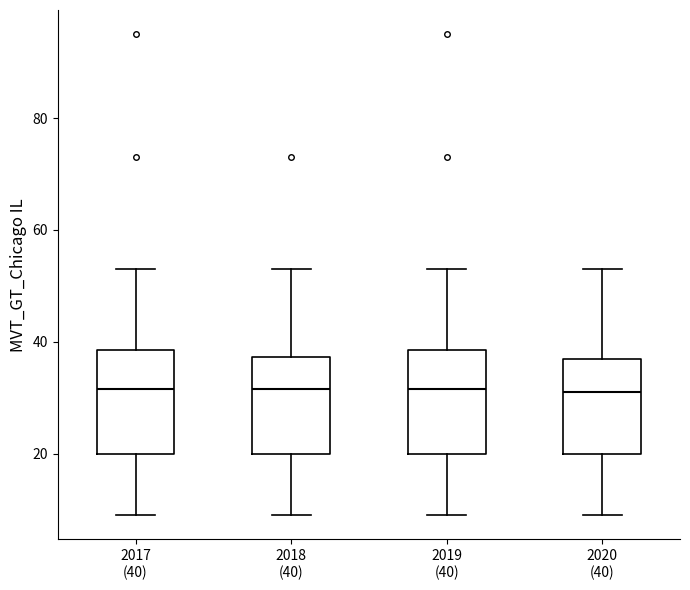

Reading left to right, read every box against the y-axis: the position of its median line, the range the box covers, and the ends of its whiskers. The values are not printed on the chart, so give them approximately, as read against the axis.

2017 (40): median 32, box 20 to 38, whiskers 10 to 54
2018 (40): median 32, box 20 to 38, whiskers 10 to 54
2019 (40): median 32, box 20 to 38, whiskers 10 to 54
2020 (40): median 32, box 20 to 38, whiskers 10 to 54